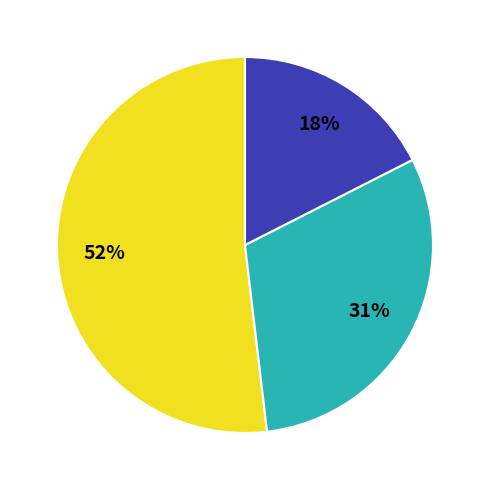

Is there any slice that represents more than half of the pie?

Yes